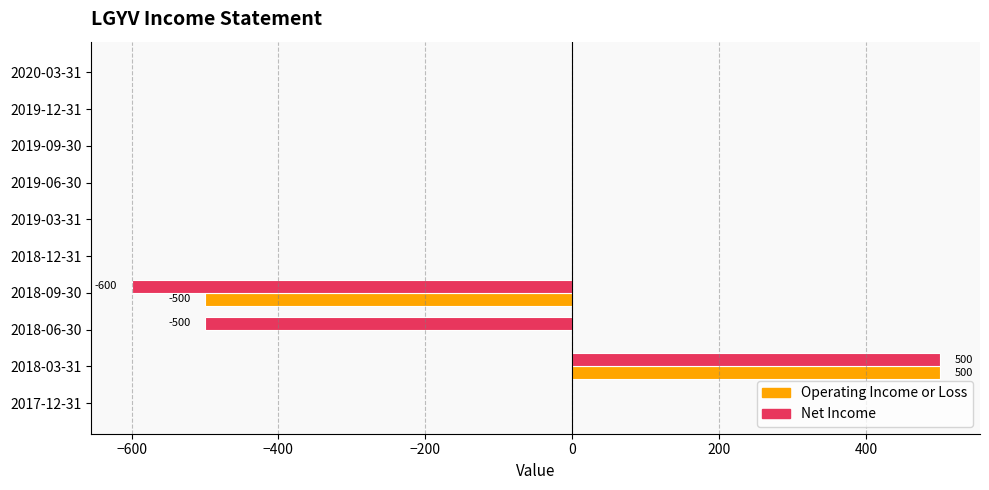

How many data points does each series have?

10